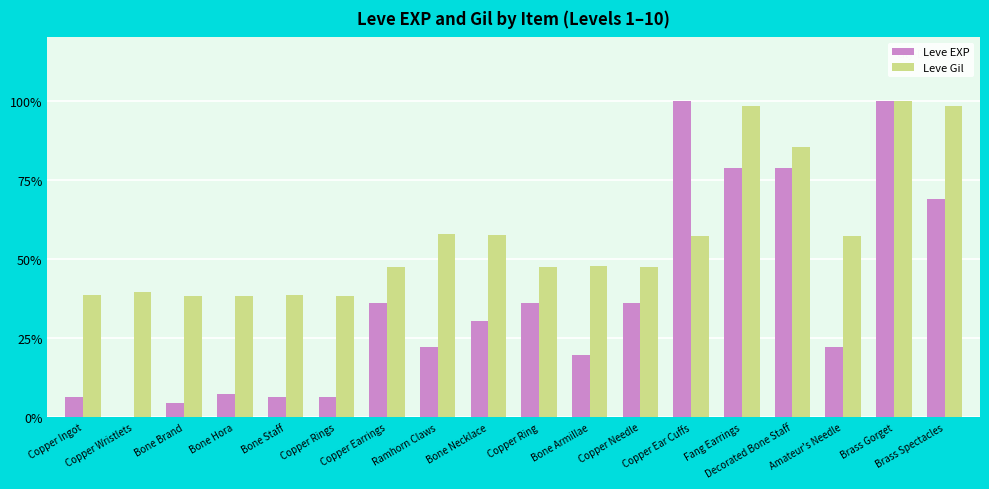

What is the sum of the Leve Gil values at Amateur's Needle and Decorated Bone Staff?

142.7